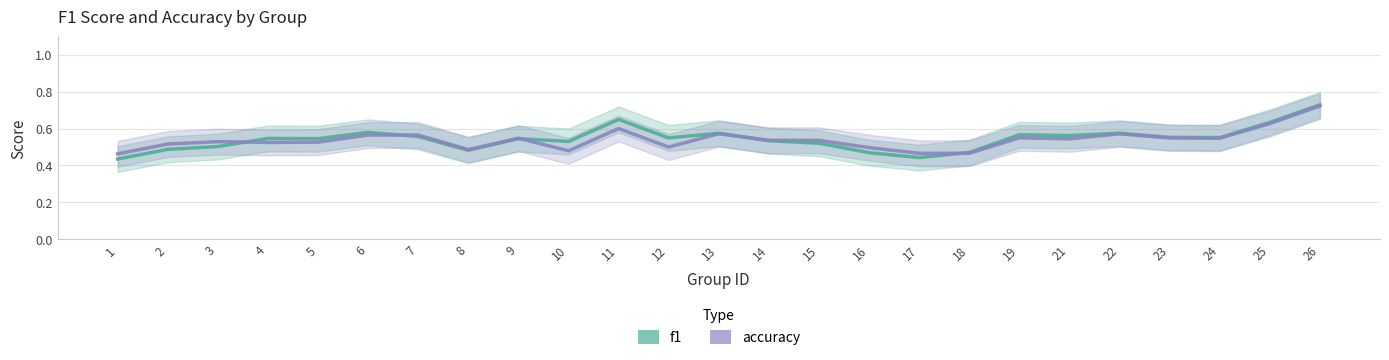

Which series has the largest total across all categories?

f1